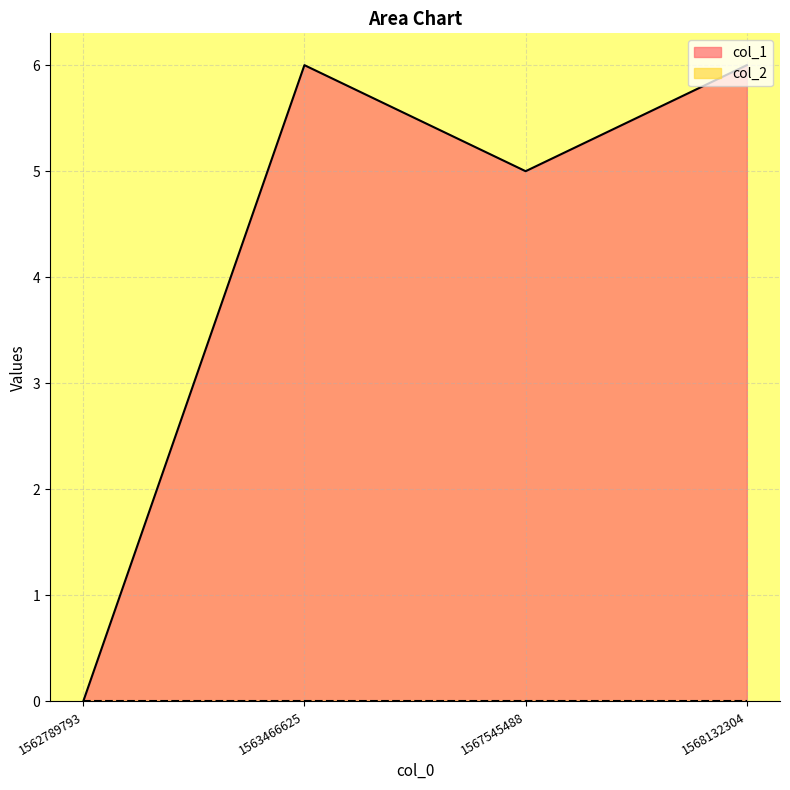

Reading left to right, extract all data points from this chart.

1562789793=0	1563466625=6	1567545488=5	1568132304=6